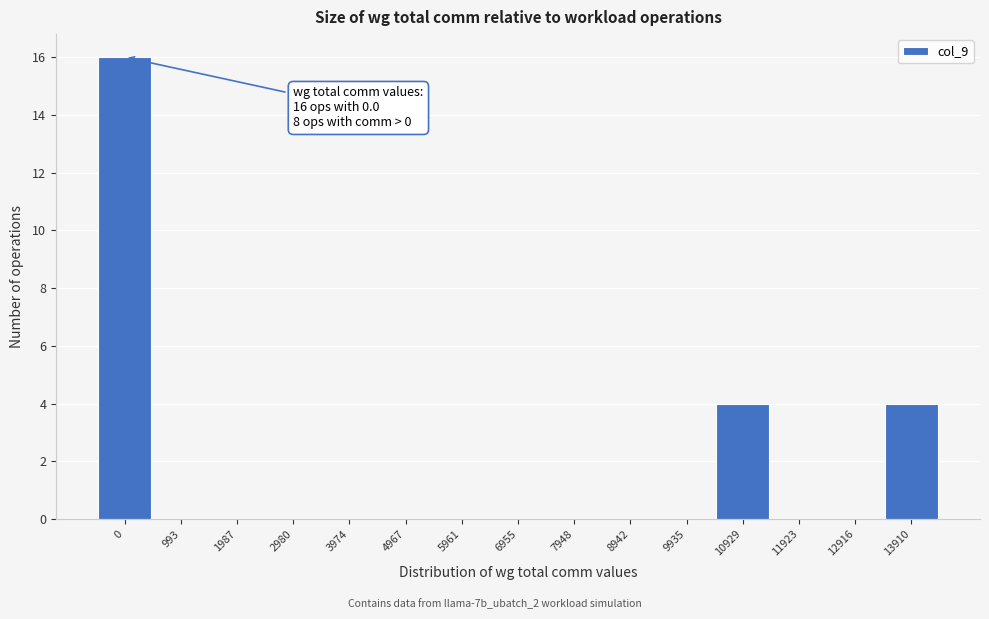

Reading right to left, what are all the values shown in this chart?

13910=4	12916=0	11923=0	10929=4	9935=0	8942=0	7948=0	6955=0	5961=0	4967=0	3974=0	2980=0	1987=0	993=0	0=16